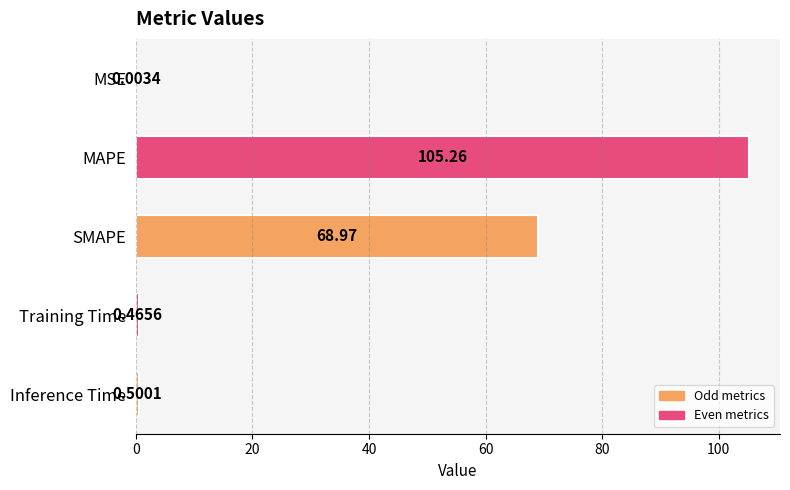

Which category has the highest value across all series?

MAPE